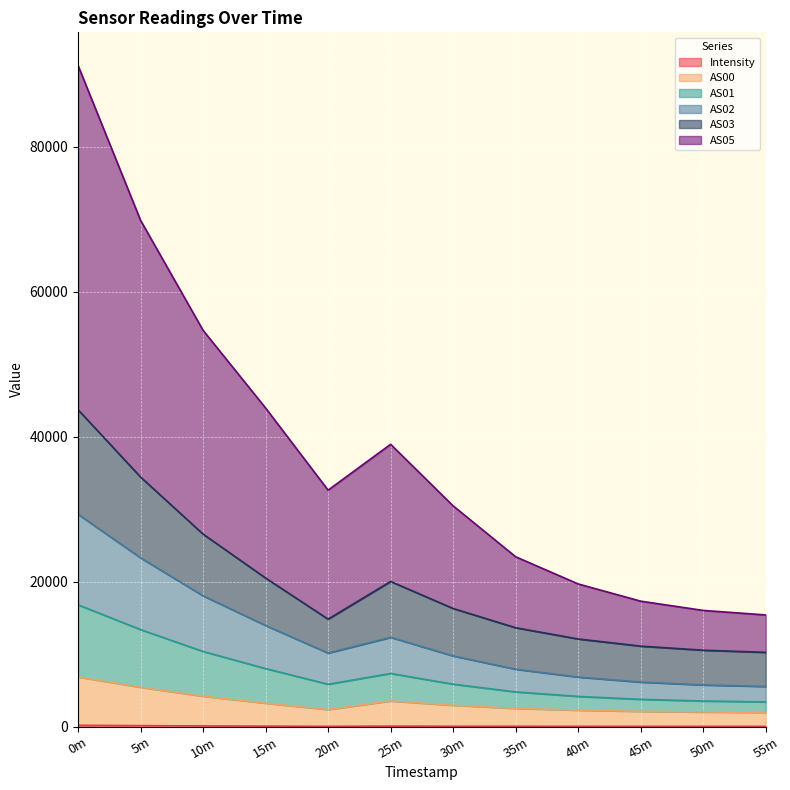

At which category is the sum across all series the highest?

0m